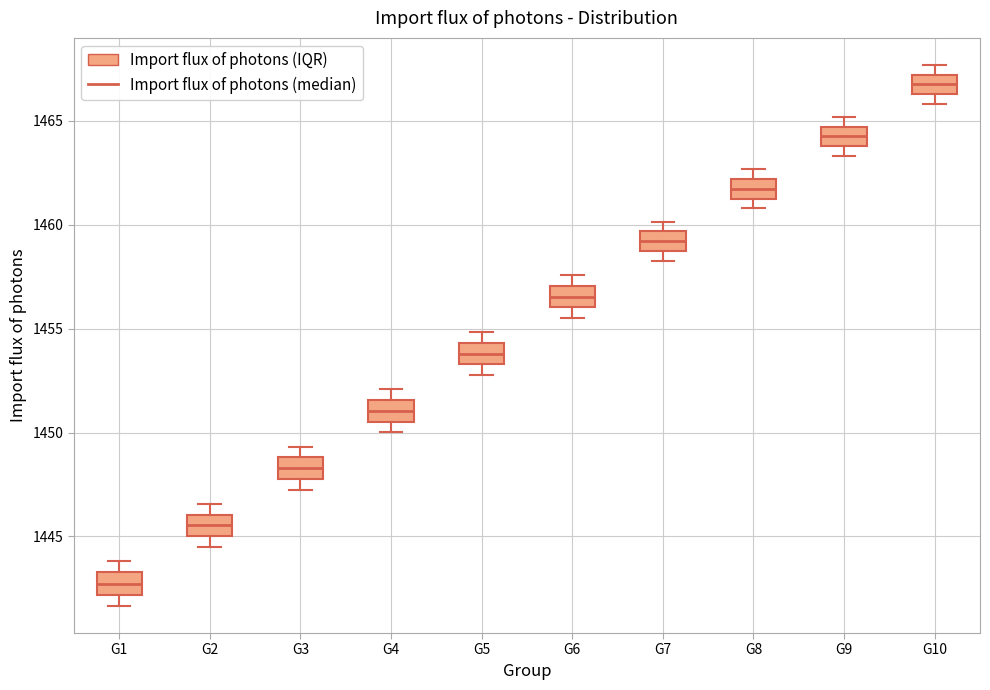

Where does the lower whisker of the box for G5 end on the y-axis? The values are not printed on the chart, so give them approximately, as read against the axis.

1453.0